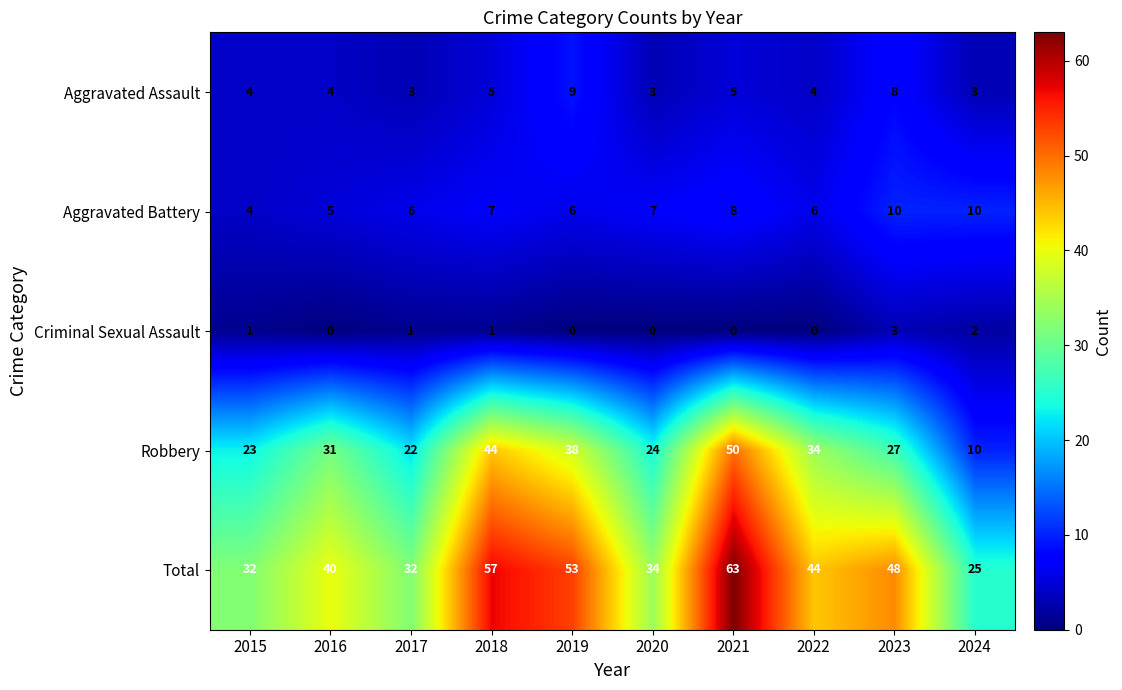

Which series changed the most between 2021 and 2022?

Total